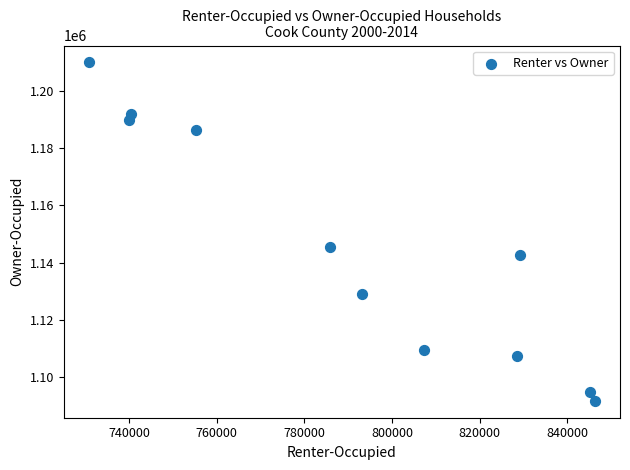

What Y value in the scatter plot is closest to 1150828?

1145615